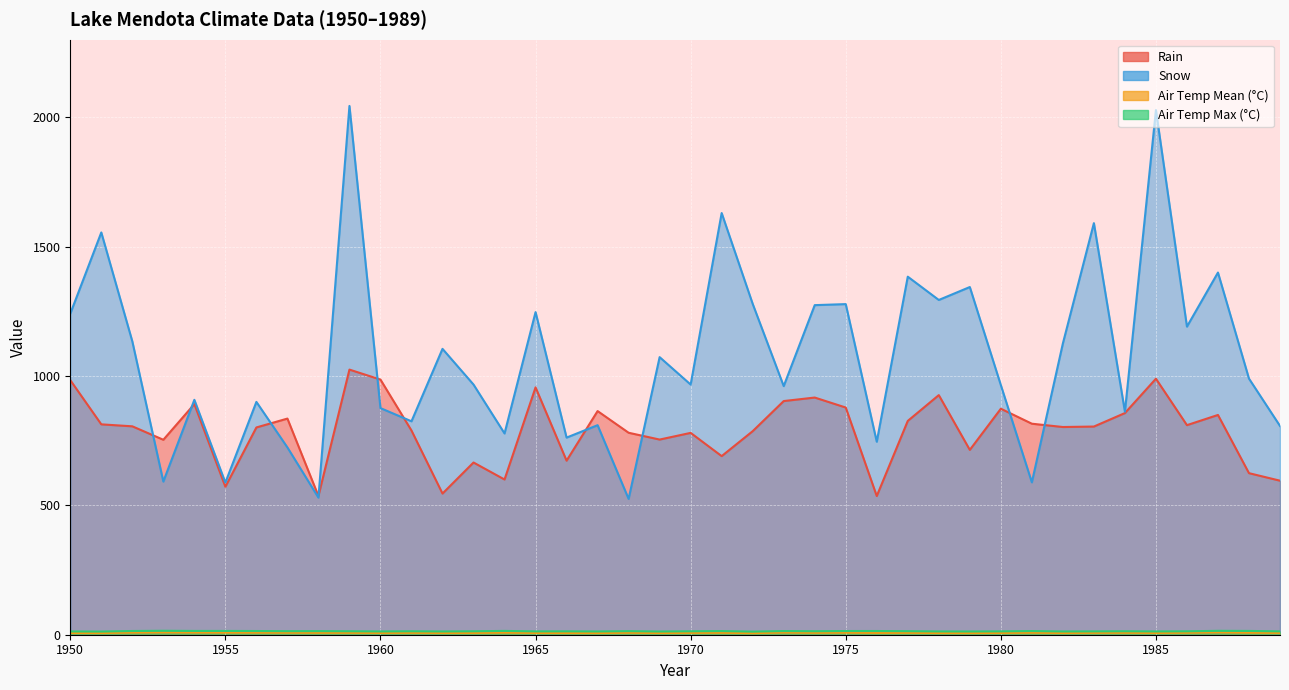

Reading right to left, what are all the values shown in this chart?

Rain: 595.4	624.5	849.5	810.1	989.6	856.8	804.7	802.9	815.7	873.6	714.5	926.2	826.5	536.1	878.2	916.8	903.2	786.8	690.4	780.2	754.4	780.7	864.5	672.8	956.1	600.0	665.7	545.7	789.3	986.3	1024.8	536.3	835.5	801.2	571.9	891.5	753.6	805.6	813.2	984.1
Snow: 807.0	990.0	1400.0	1191.0	2028.0	862.0	1591.0	1126.0	589.0	965.0	1344.0	1294.0	1384.0	746.0	1278.0	1274.0	961.0	1279.0	1630.0	967.0	1073.0	525.0	810.0	762.0	1247.0	778.0	967.0	1105.0	825.0	876.0	2044.0	530.0	724.0	900.0	588.0	908.0	592.0	1134.0	1555.0	1241.0
Air Temp Mean (°C): 7.1	8.1	9.4	7.9	7.0	7.7	7.5	6.7	8.0	7.0	6.5	6.6	7.5	7.1	8.2	7.6	8.7	6.1	7.7	7.3	6.7	7.8	6.5	6.6	7.0	8.3	7.0	6.9	7.5	7.0	7.6	7.6	8.0	8.3	8.5	8.8	9.3	8.6	6.6	6.8
Air Temp Max (°C): 13.0	14.6	15.0	13.2	12.7	13.4	12.9	12.6	14.2	13.0	12.5	12.7	13.7	14.3	14.3	13.5	14.2	12.0	14.1	13.3	12.4	13.8	12.6	13.1	12.9	14.7	13.3	12.6	13.3	12.7	13.4	13.9	13.7	14.3	14.6	14.6	15.2	14.4	12.2	12.6